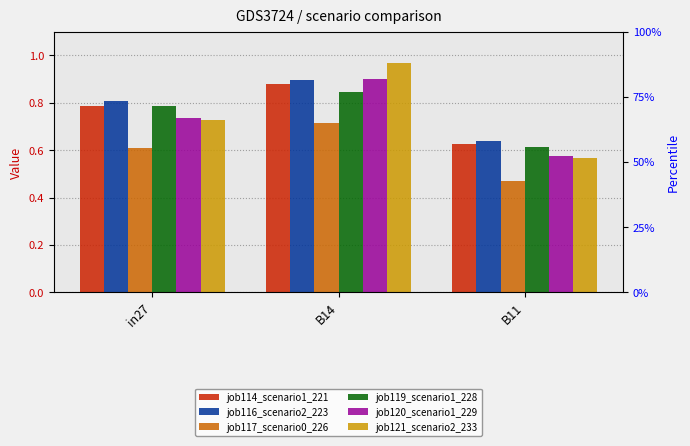

At which label does job121_scenario2_233 reach its peak?

B14